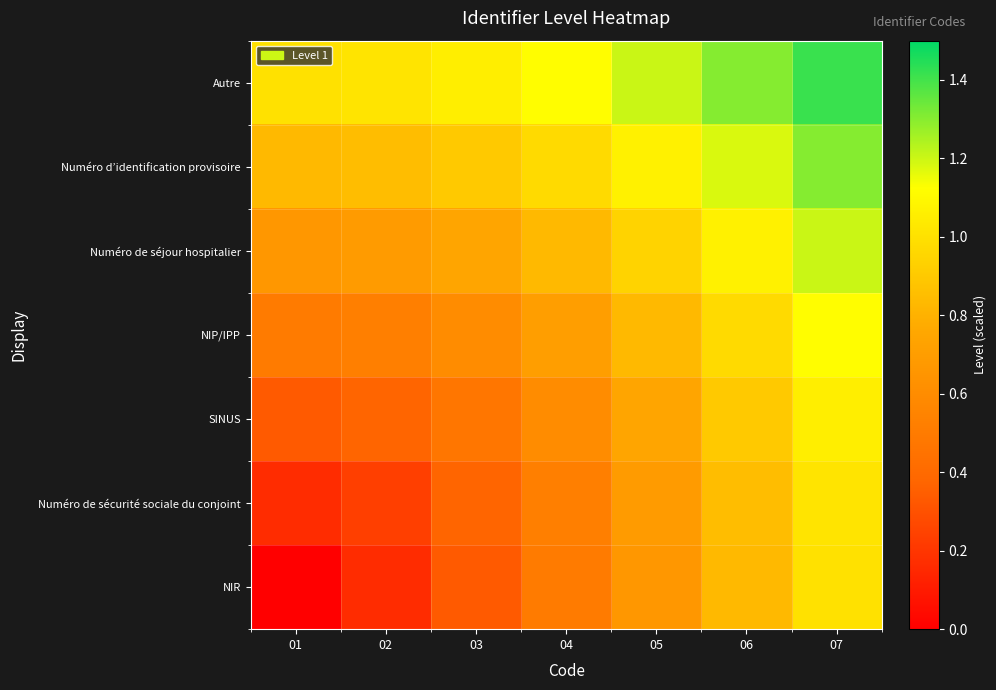

What is the total value across all series at 05?

6.1